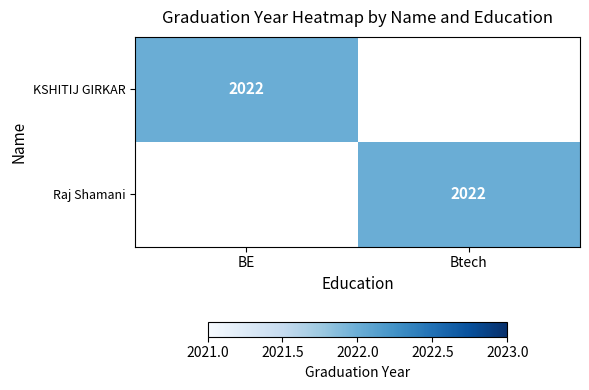

The value of KSHITIJ GIRKAR at BE is 2022. True or false?

True